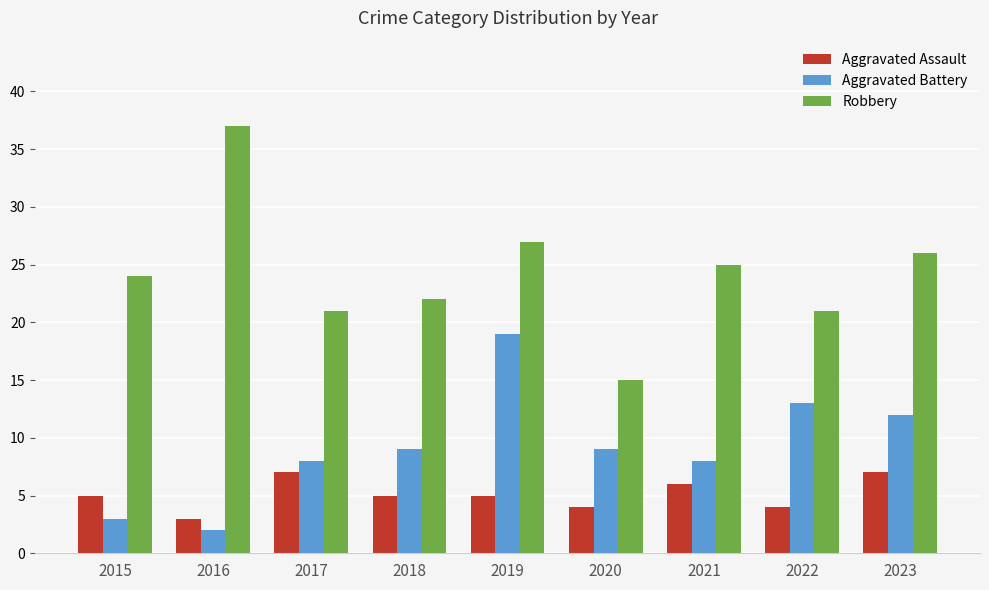

At which label does Robbery reach its minimum?

2020